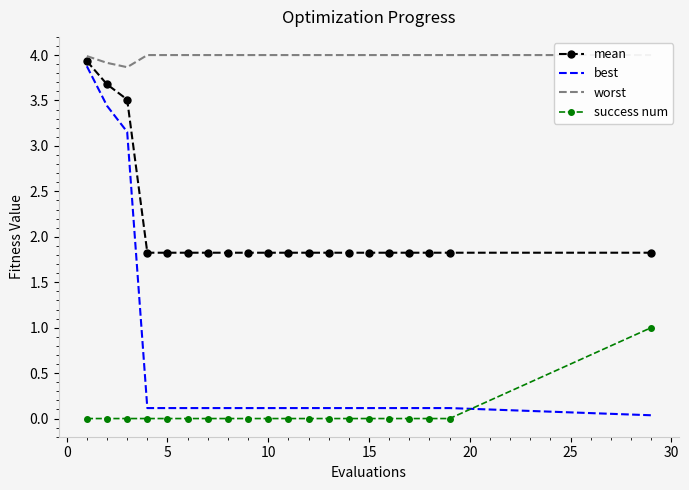

What is the maximum value for success num?

1.0